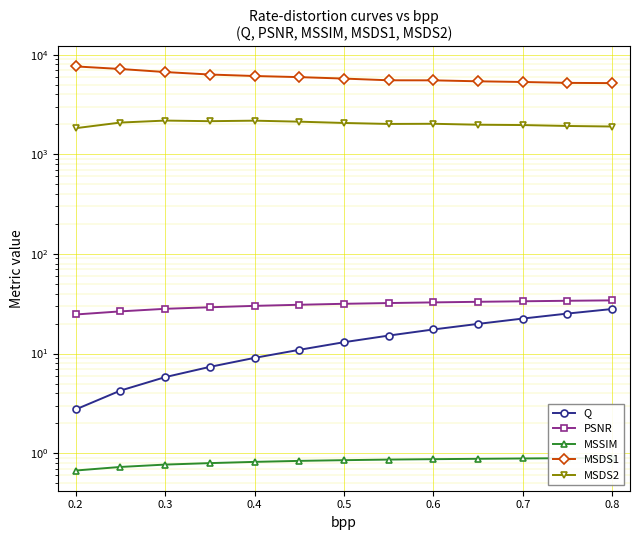

What is the value of the MSSIM point at the 5th from the left?

0.8